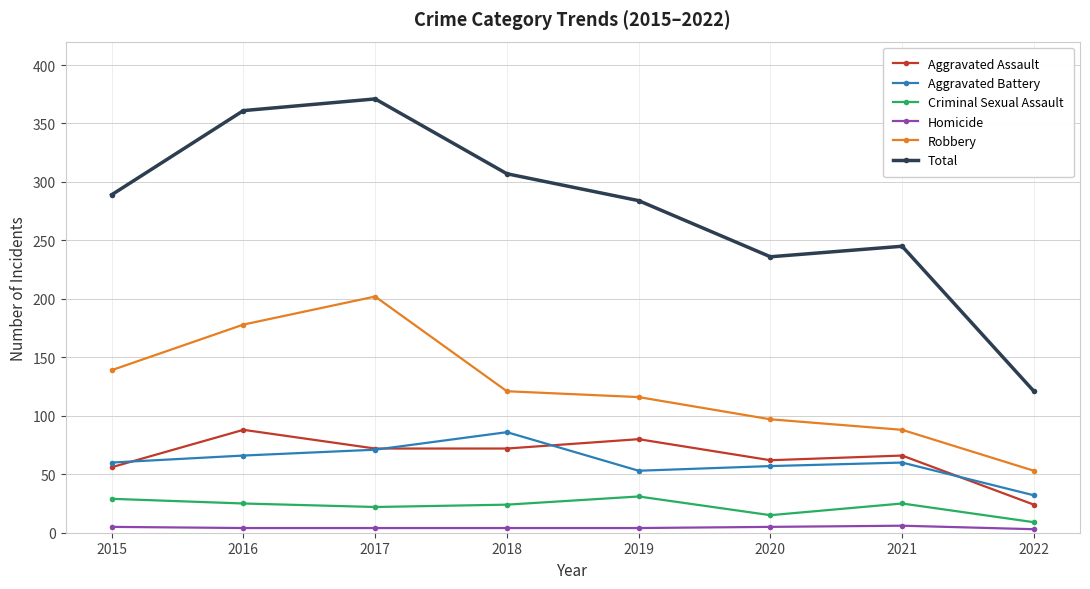

Which series changed the most between 2015 and 2017?

Total